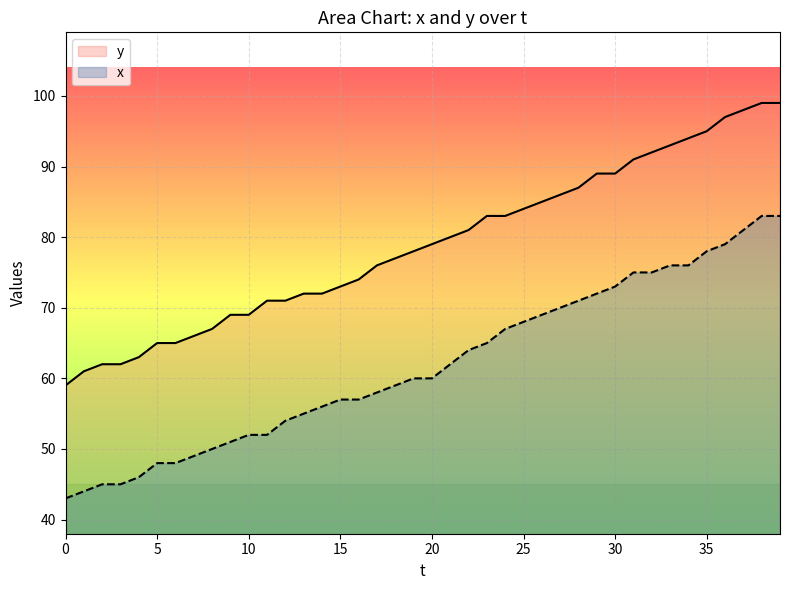

How many lines are shown in the chart?

2